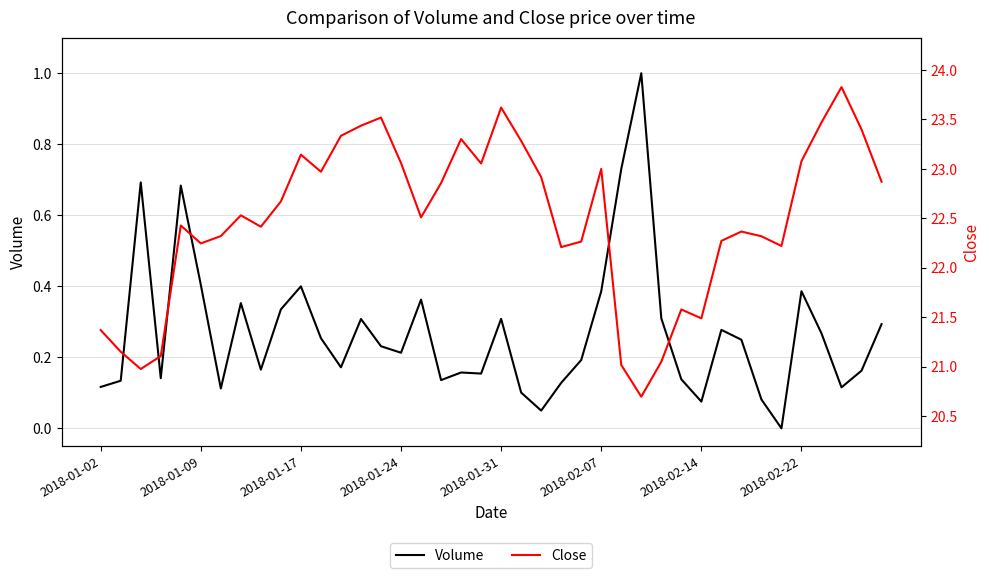

What is the highest value of the Volume series?

1.0